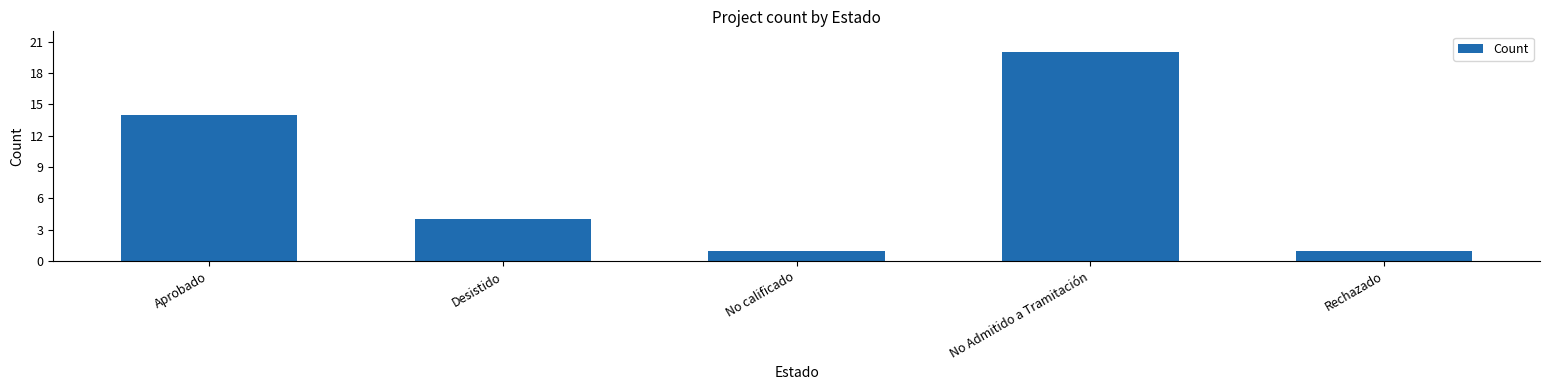

Reading right to left, extract all data points from this chart.

1	20	1	4	14